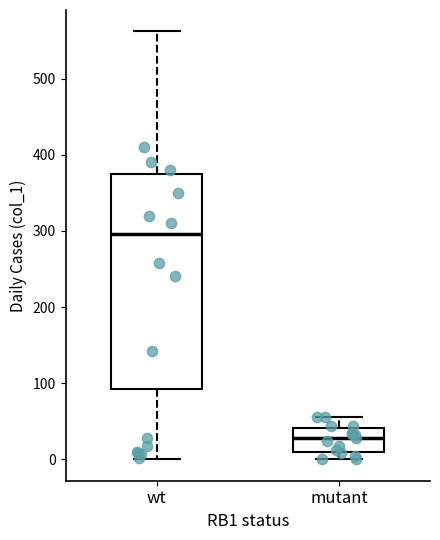

Where does the lower whisker of the box for wt end on the y-axis? The values are not printed on the chart, so give them approximately, as read against the axis.

0